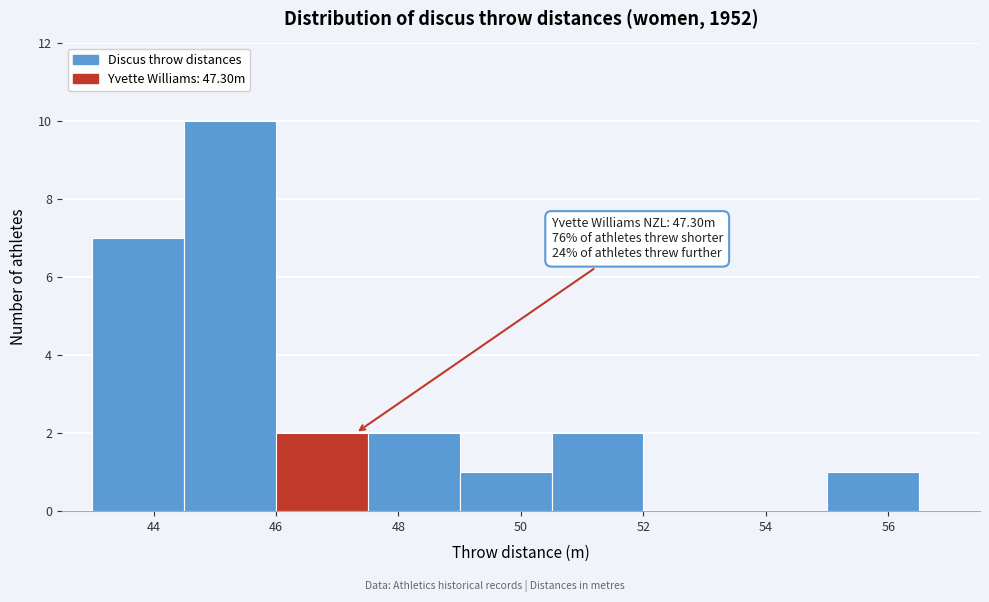

Which range on the x-axis has the tallest bar?

44.5 to 46.0